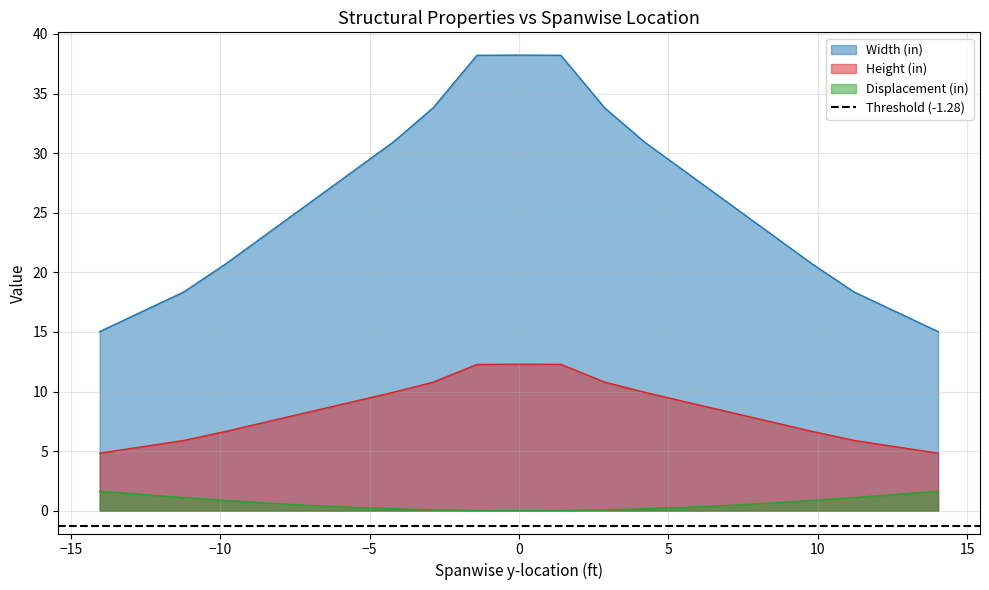

Reading left to right, list all the values displayed in this chart.

Width (in): 15.0	16.7	18.3	20.7	23.3	25.8	28.4	30.9	33.8	38.2	38.2	38.2	33.8	30.9	28.4	25.8	23.3	20.7	18.3	16.7	15.0
Height (in): 4.8	5.4	5.9	6.7	7.5	8.3	9.1	9.9	10.8	12.3	12.3	12.3	10.8	9.9	9.1	8.3	7.5	6.6	5.9	5.4	4.8
Displacement (in): 1.6	1.4	1.1	0.9	0.6	0.4	0.3	0.2	0.1	0.0	0.0	0.0	0.1	0.2	0.3	0.4	0.6	0.9	1.1	1.4	1.6